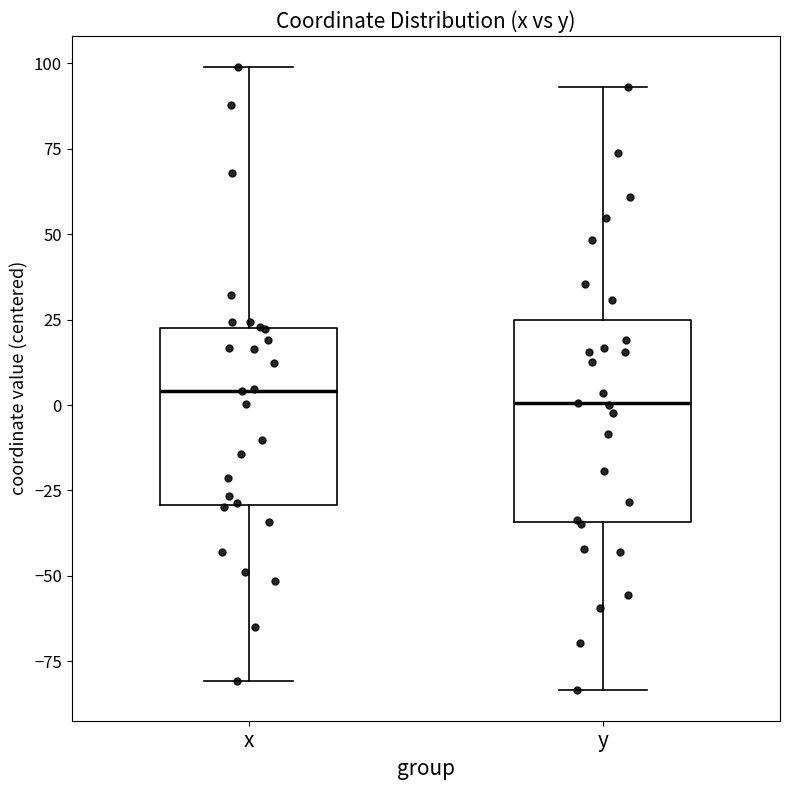

Reading left to right, transcribe this box plot: for each box, give where its median line is, the range the box spans, and where its two whiskers end, as read against the y-axis. The values are not printed on the chart, so give them approximately, as read against the axis.

x: median 5, box -30 to 25, whiskers -80 to 100
y: median 0, box -35 to 25, whiskers -85 to 95